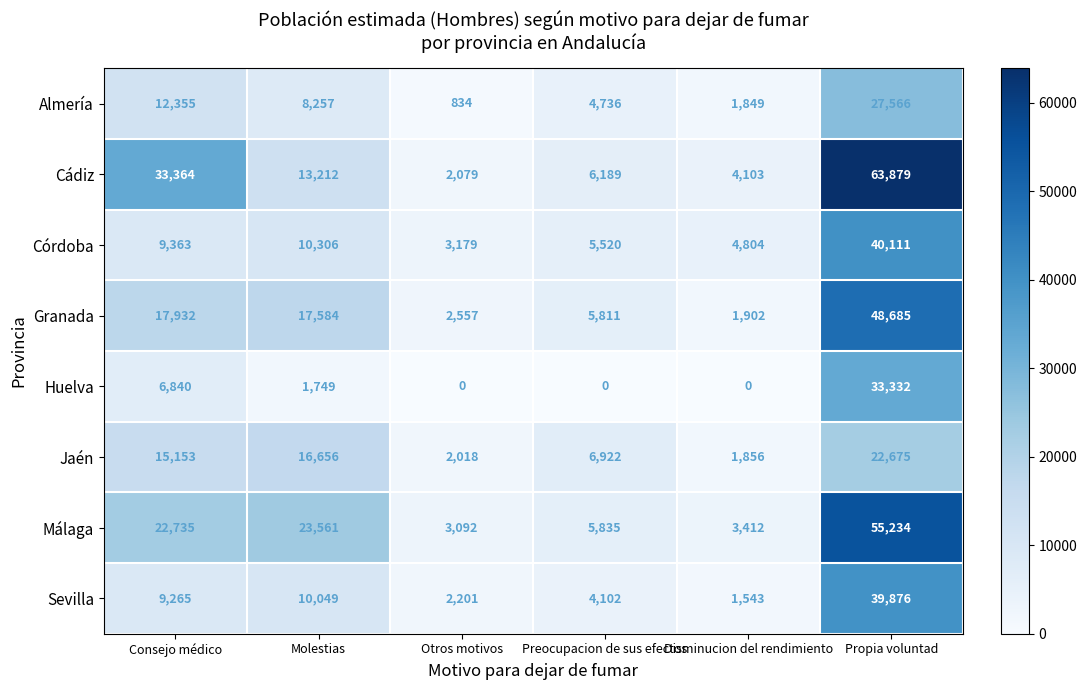

What is the sum of all Málaga values?

113869